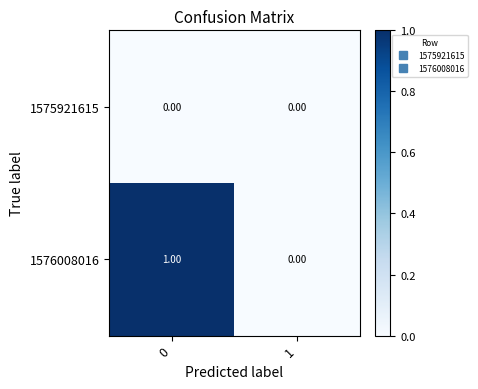

Rank the series by their average value, from highest to lowest.

1576008016, 1575921615